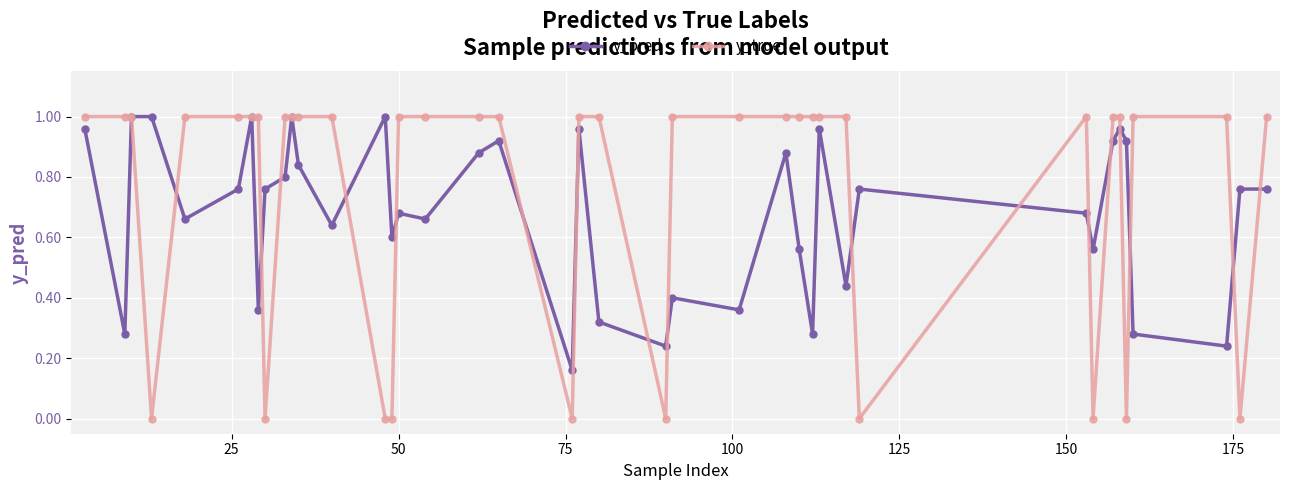

List the series in order of their overall mean, lowest first.

y_pred, y_true